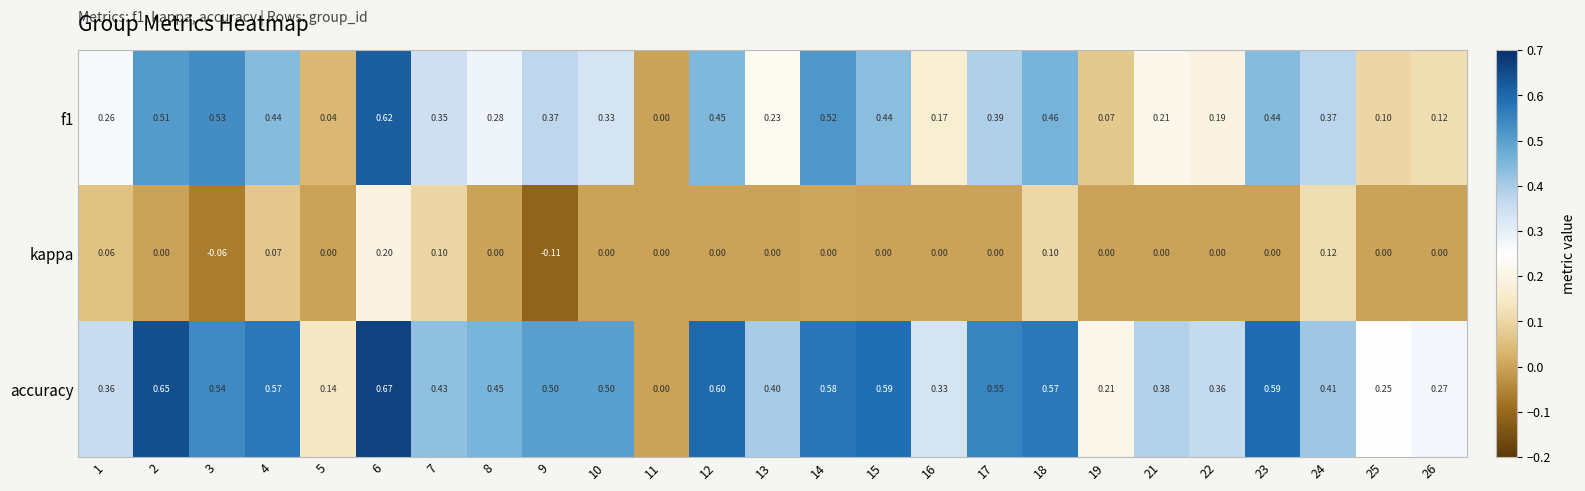

Rank the series at 14 from lowest to highest value.

kappa, f1, accuracy